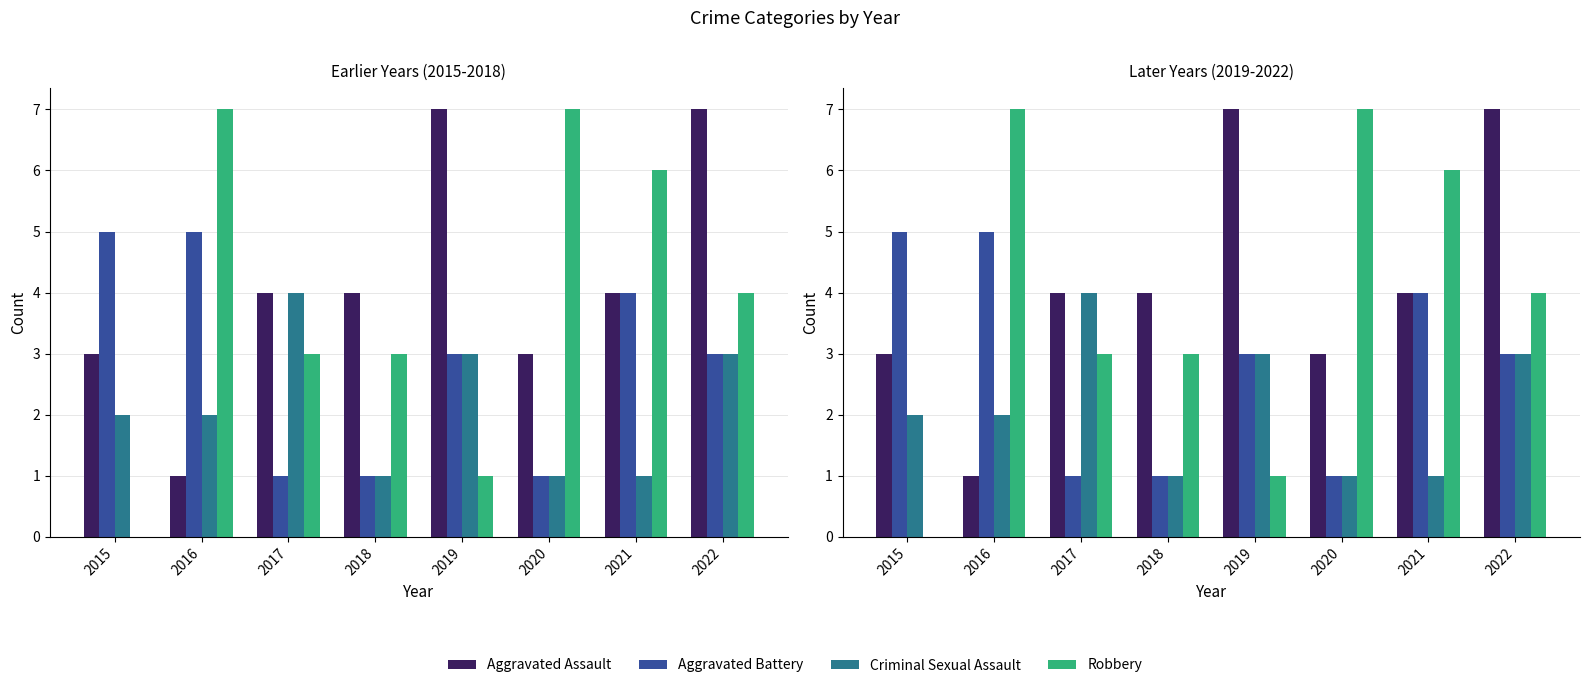

What are all the series names shown in the legend?

Aggravated Assault, Aggravated Battery, Criminal Sexual Assault, Robbery